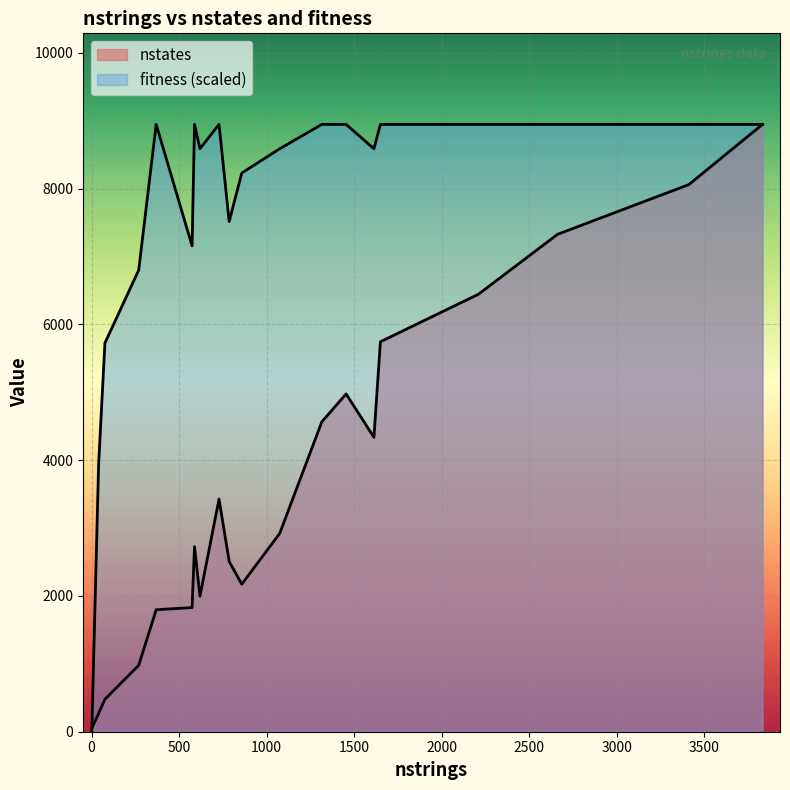

List the series in order of their overall mean, lowest first.

fitness, nstates